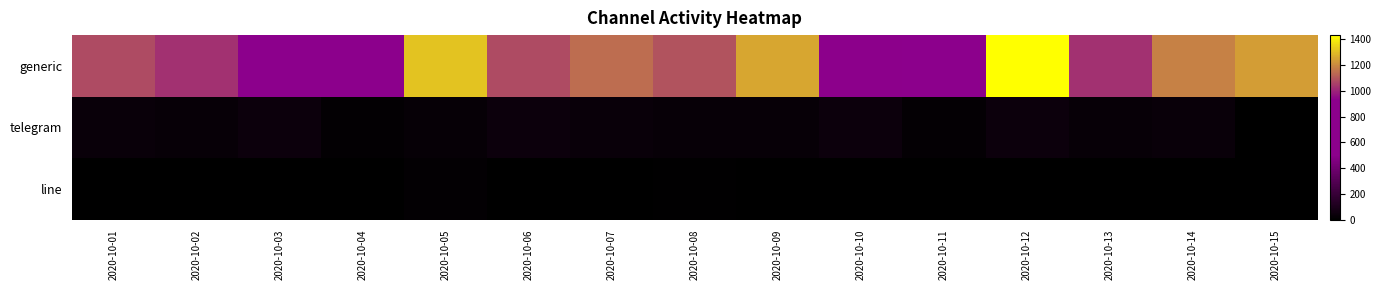

What is the greatest value displayed?

1432